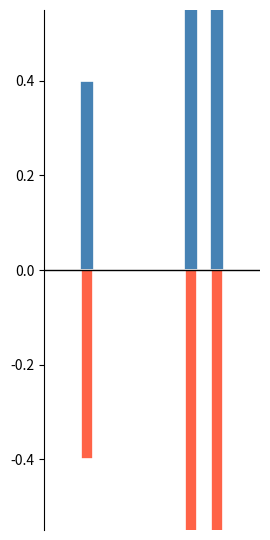

The UG Percentage Complete series shows -0.5 at 0. True or false?

False